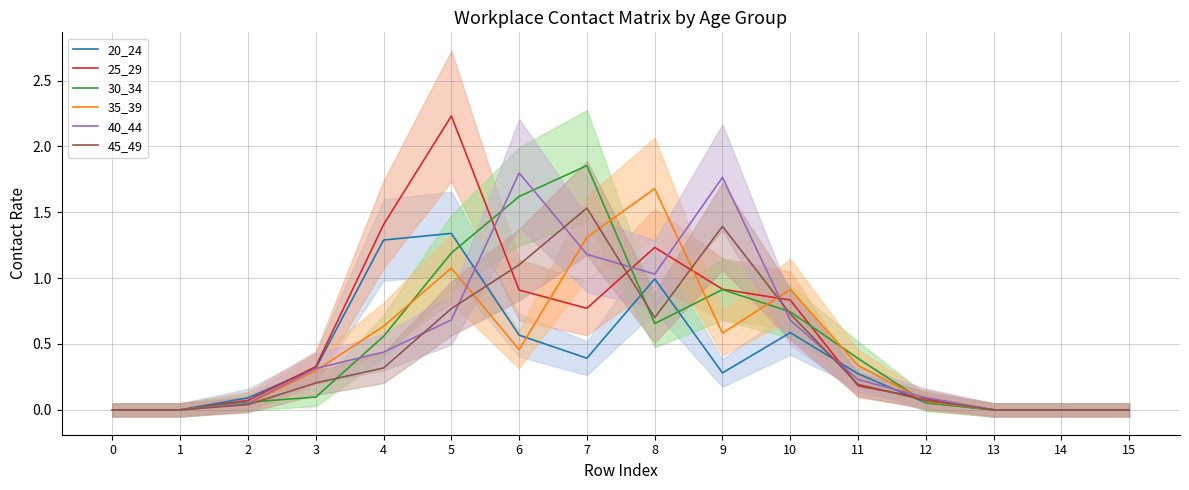

What is the difference between the 40_44 values at 0 and 5?

0.7